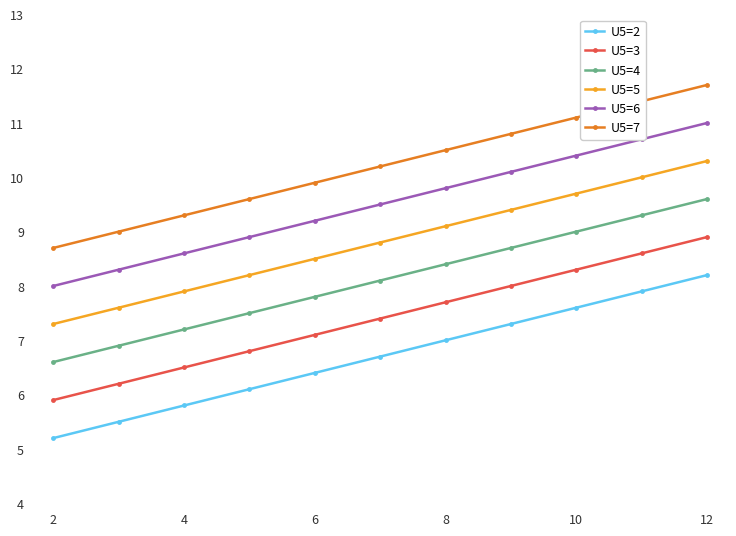

Count the number of data series in this chart.

6